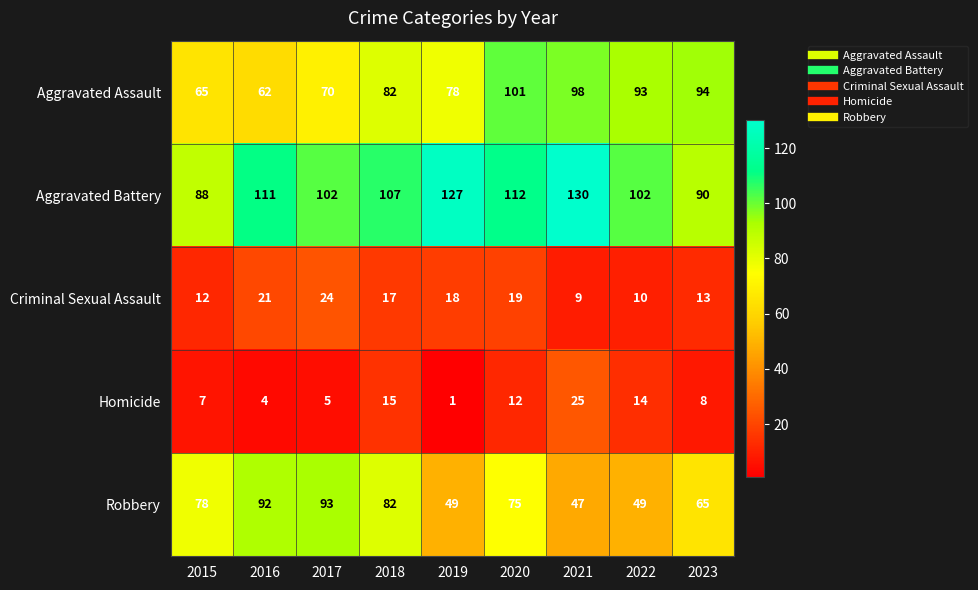

How many distinct data groups are displayed?

5